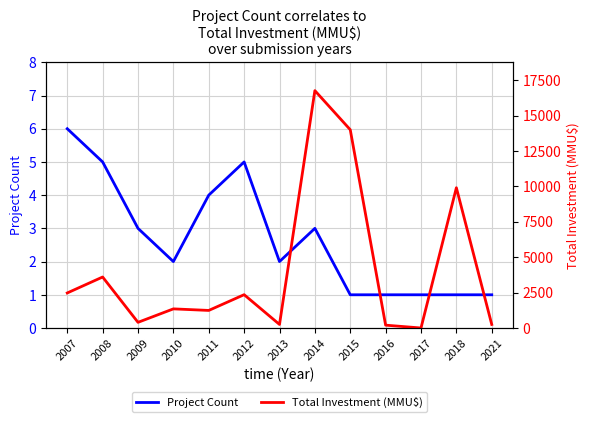

The value of Project Count at 2010 is 2. True or false?

True